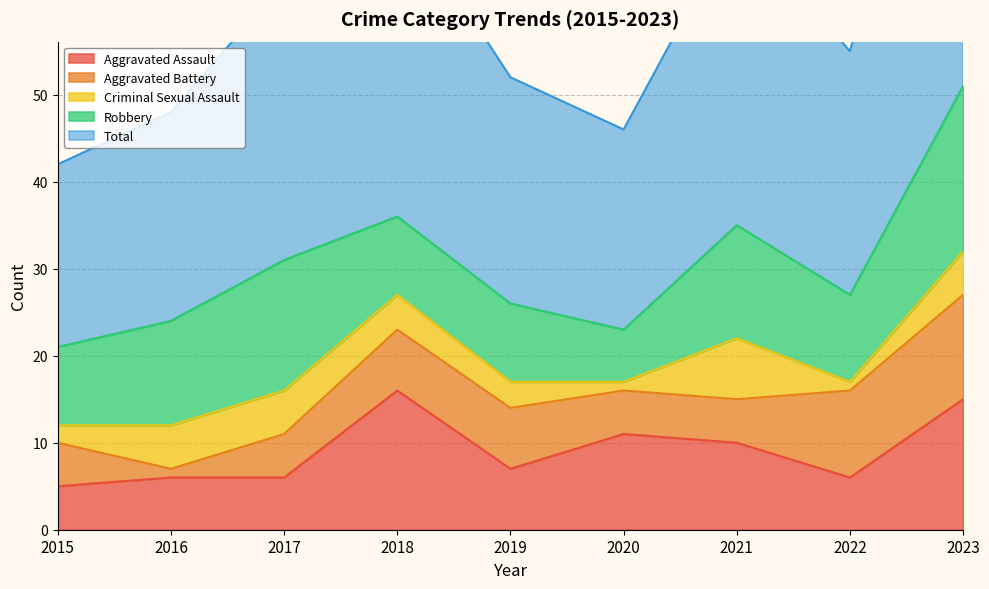

How many interior local valleys does the Criminal Sexual Assault series have?

2